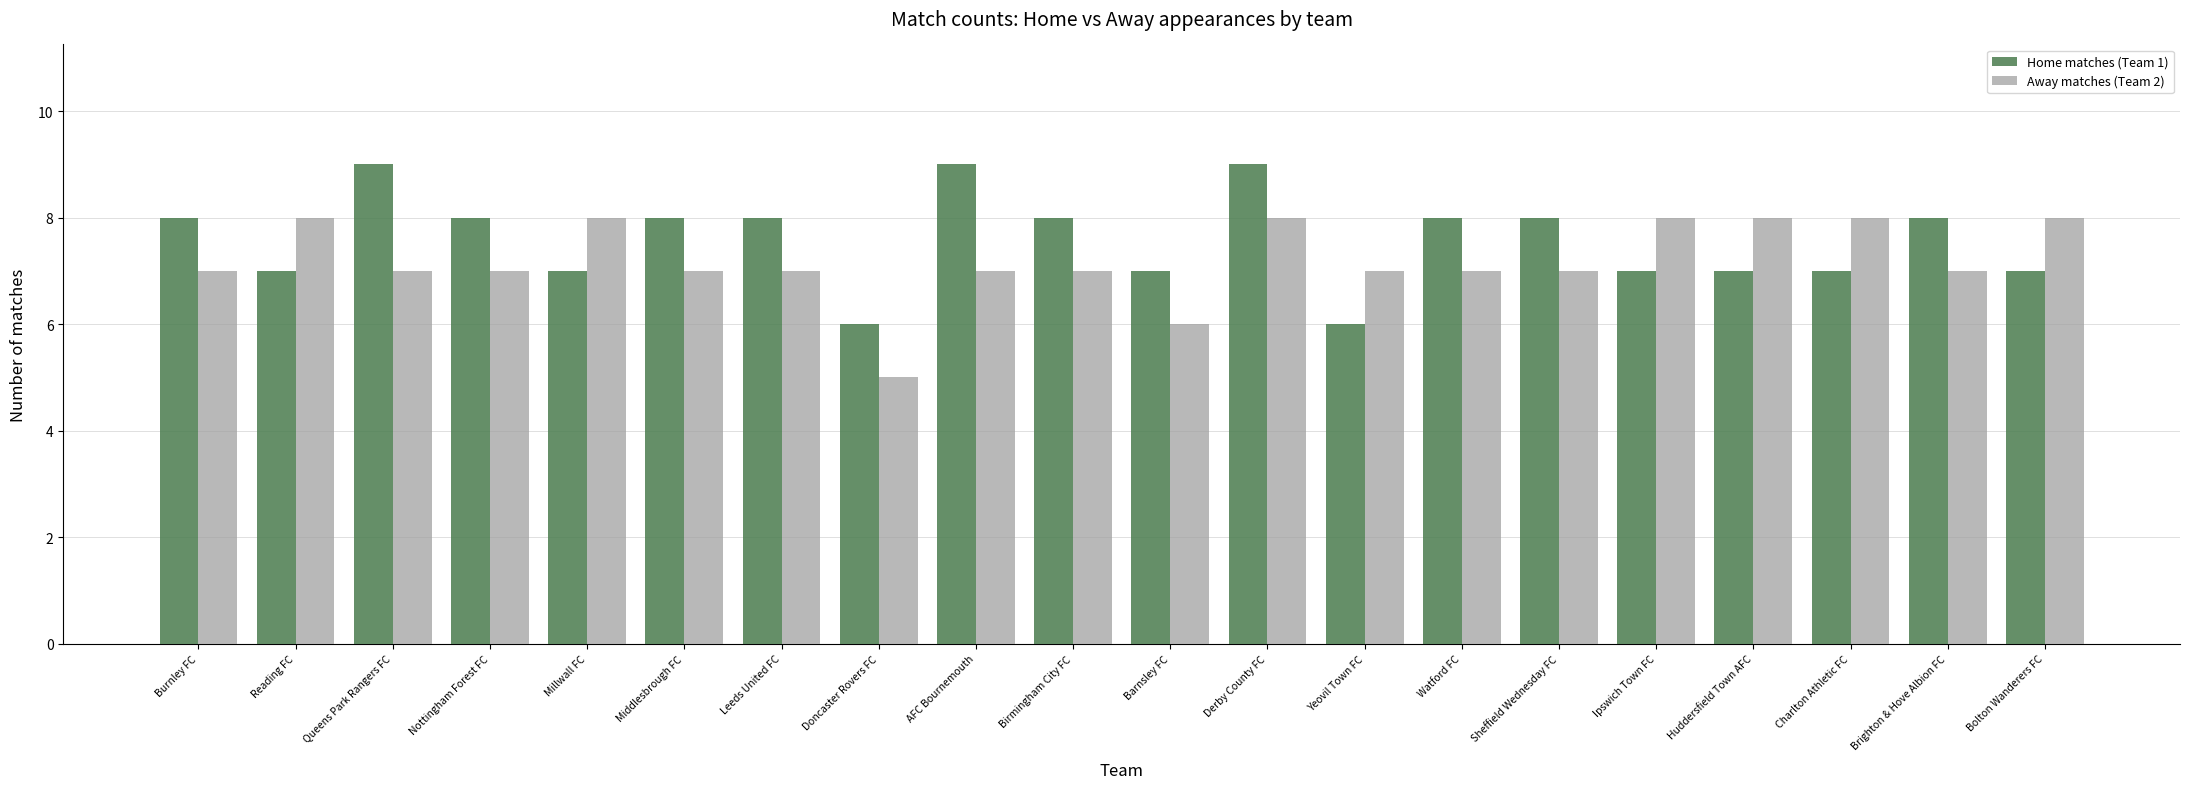

Are the bars horizontal?

No